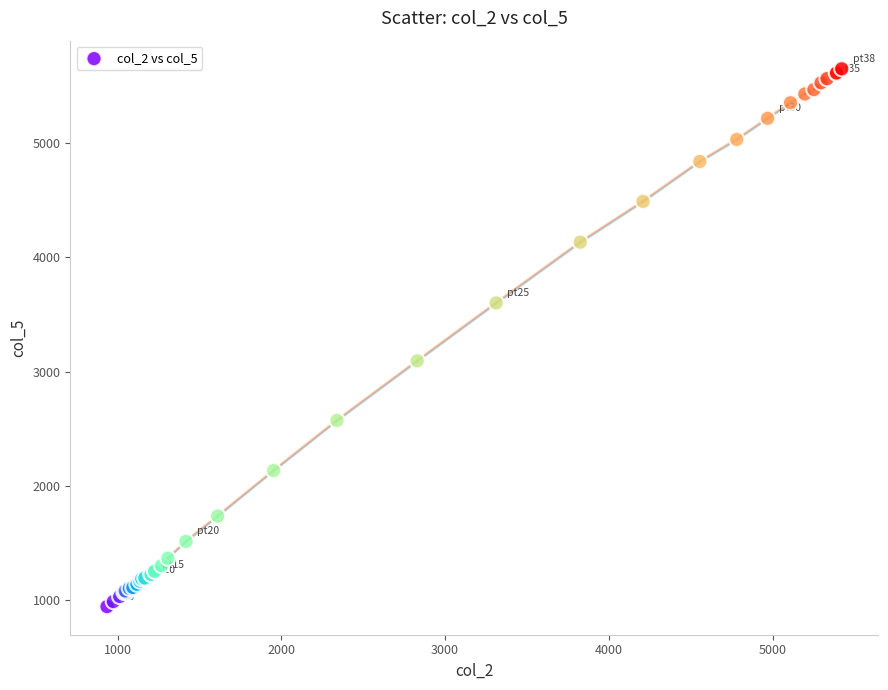

What Y value in the scatter plot is closest to 3297?

3095.2